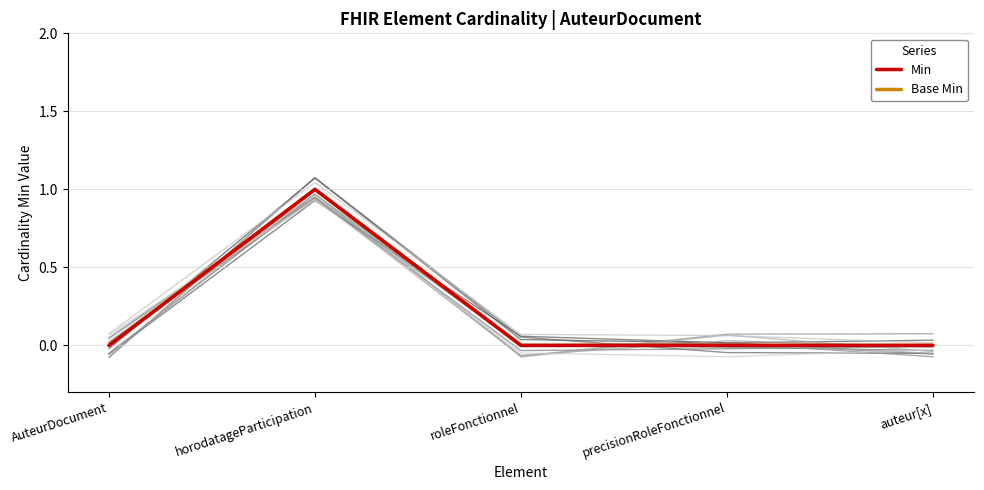

Reading right to left, transcribe all the data shown in this chart.

Min: 0	0	0	1	0
Base Min: 0	0	0	1	0